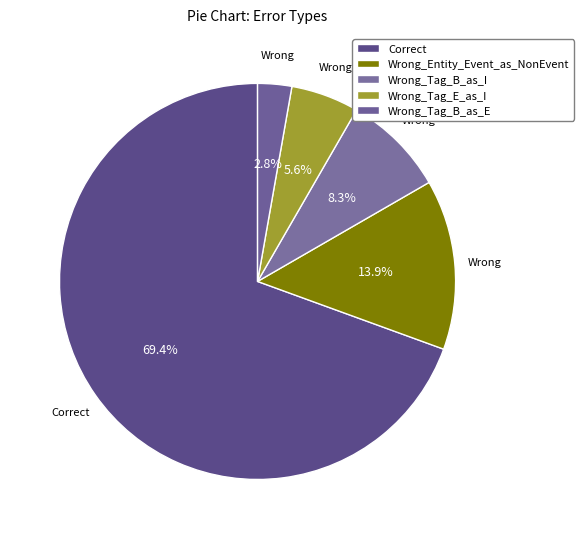

What portion of the pie excludes Wrong_Entity_Event_as_NonEvent?

86.1%